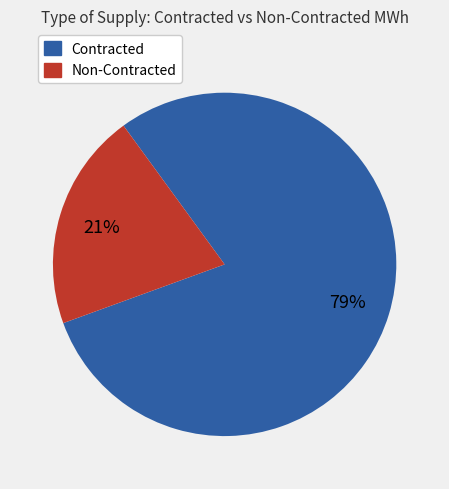

Is the sum of Contracted and Non-Contracted greater than half?

Yes